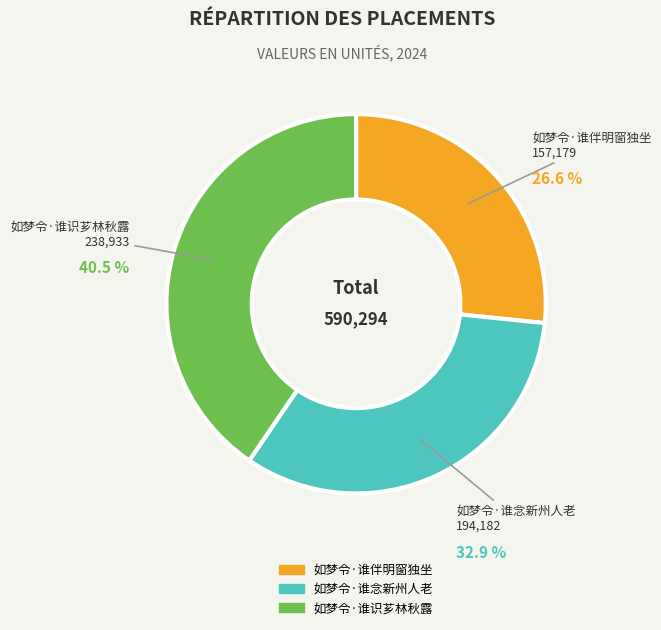

To the nearest percent, what percentage of the pie is 如梦令·谁伴明窗独坐?

27%